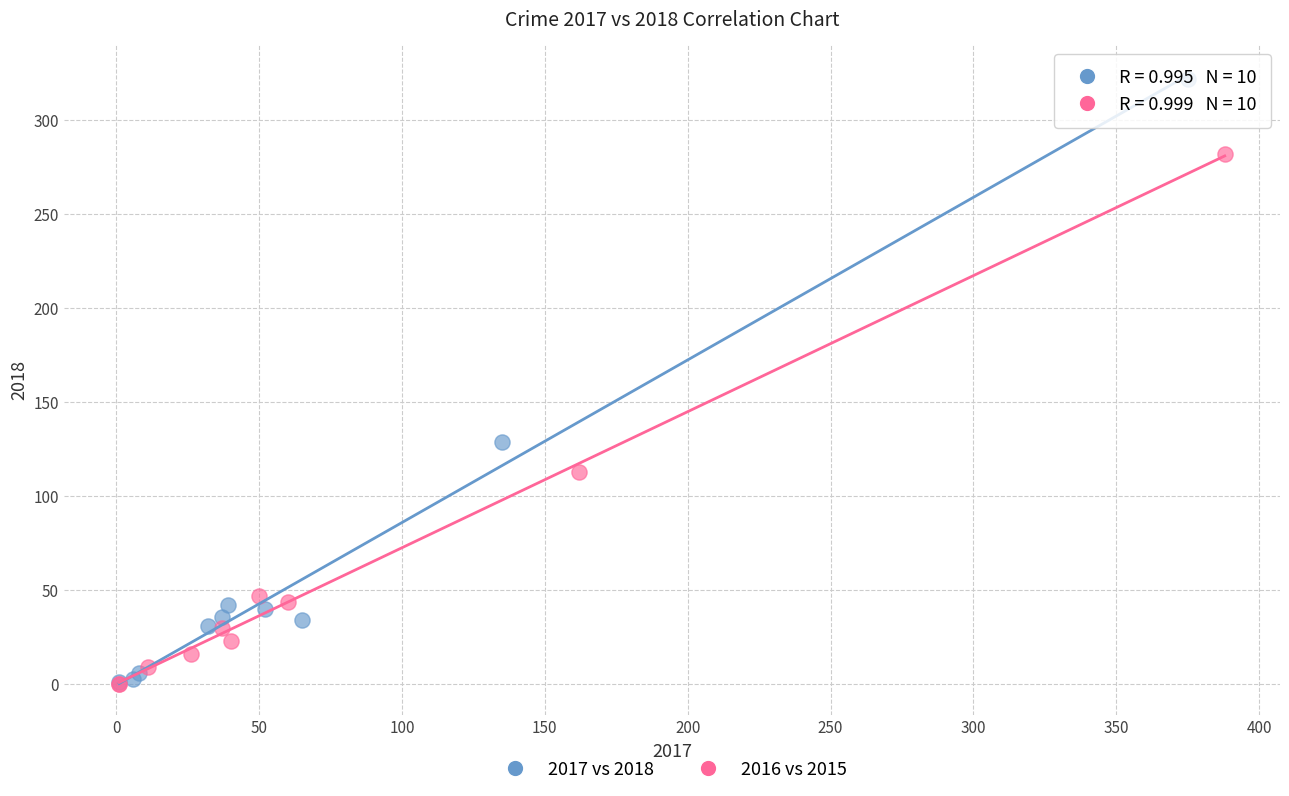

Which series contains the highest Y value?

2017 vs 2018